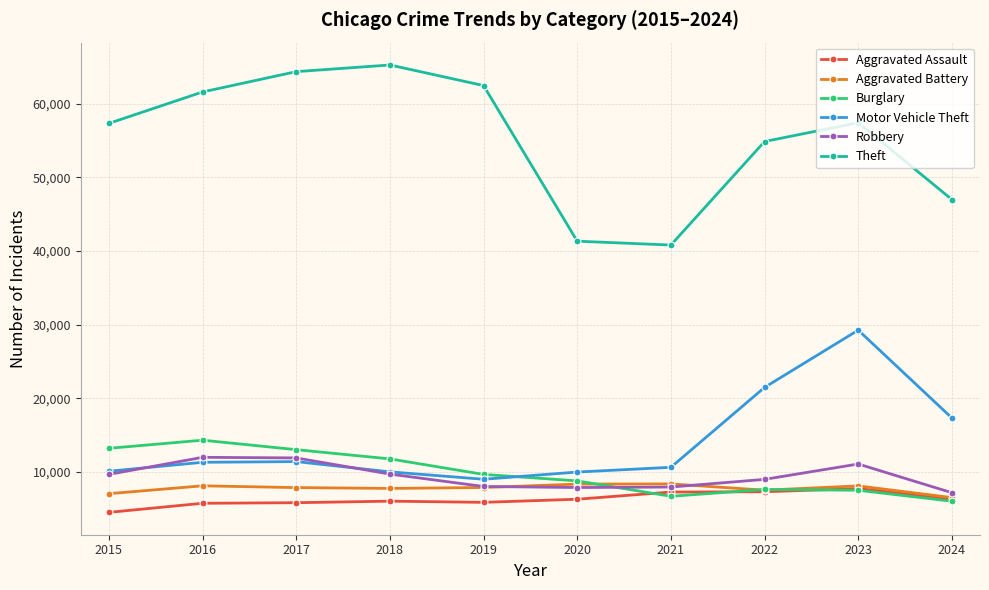

How many interior local peaks does the Burglary series have?

2